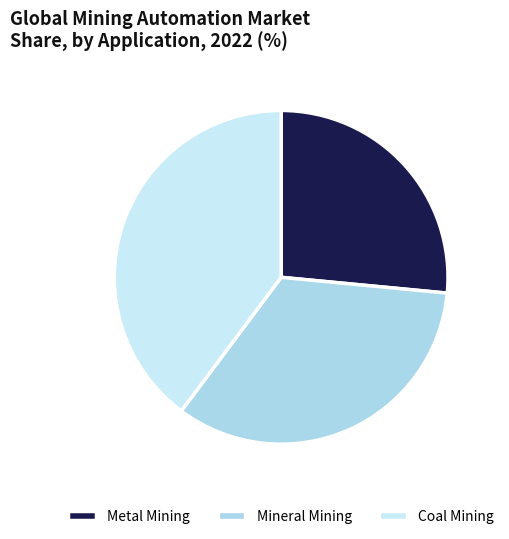

Which category has the smallest portion of the pie?

Metal Mining